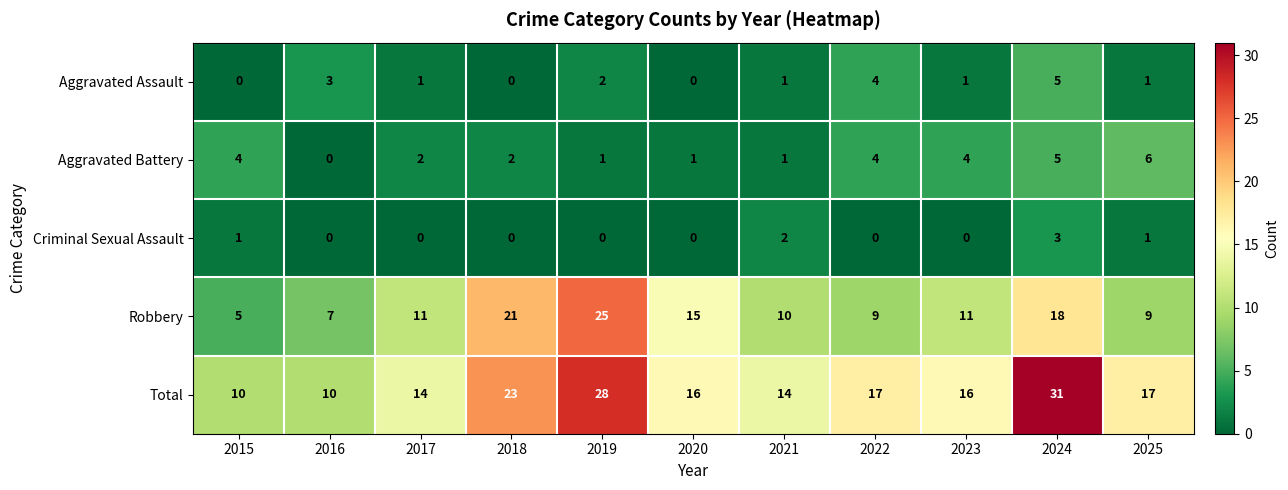

What is the difference between the maximum and second lowest values in the Criminal Sexual Assault series?

3